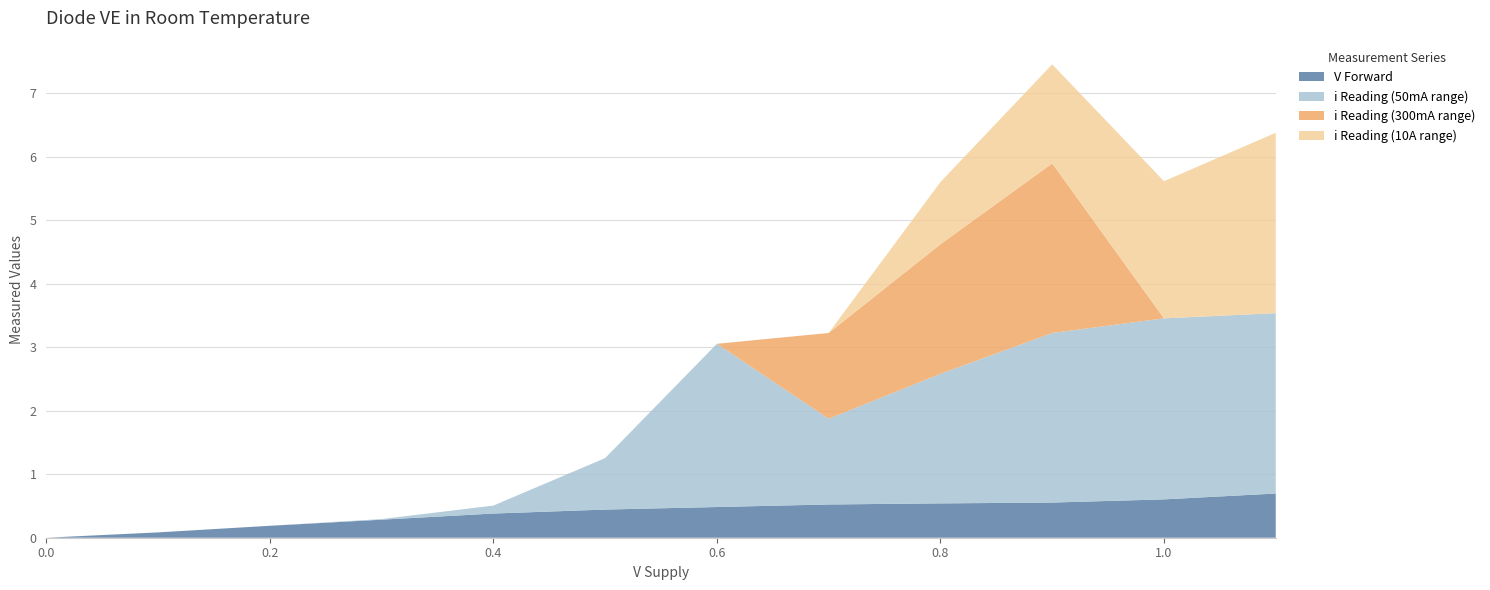

Reading left to right, transcribe all the data shown in this chart.

V Forward: 0.0	0.1	0.2	0.3	0.4	0.4	0.5	0.5	0.5	0.6	0.6	0.7
i Reading (50mA range): 0.0	0.0	0.0	0.0	0.1	0.8	2.6	1.4	2.0	2.7	2.9	2.8
i Reading (300mA range): 0.0	0.0	0.0	0.0	0.0	0.0	0.0	1.4	2.0	2.7	0.0	0.0
i Reading (10A range): 0.0	0.0	0.0	0.0	0.0	0.0	0.0	0.0	1.0	1.6	2.2	2.8